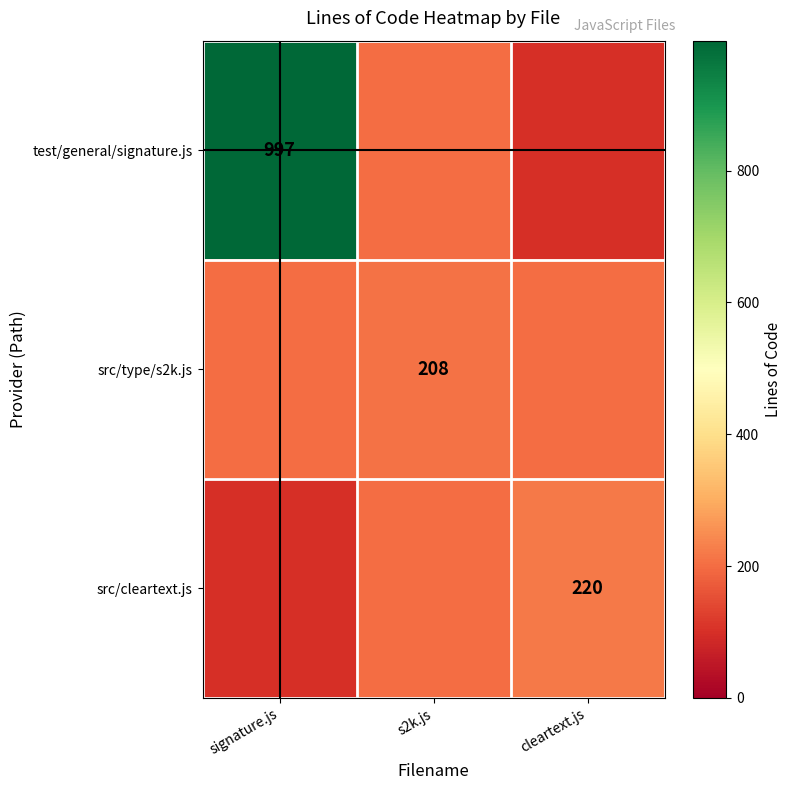

The value of test/general/signature.js at signature.js is 997.0. True or false?

True